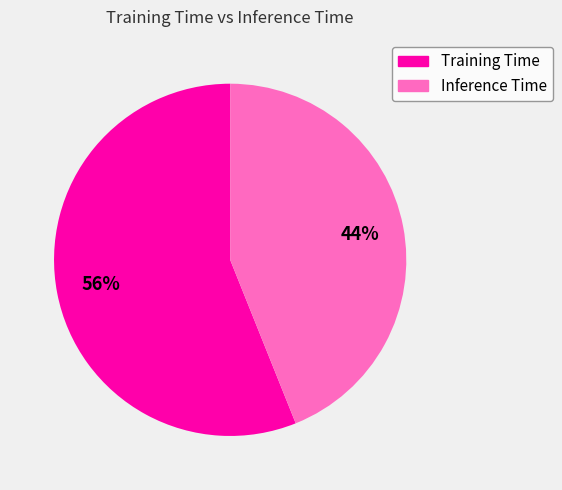

The Training Time slice represents 56% of the pie. True or false?

True